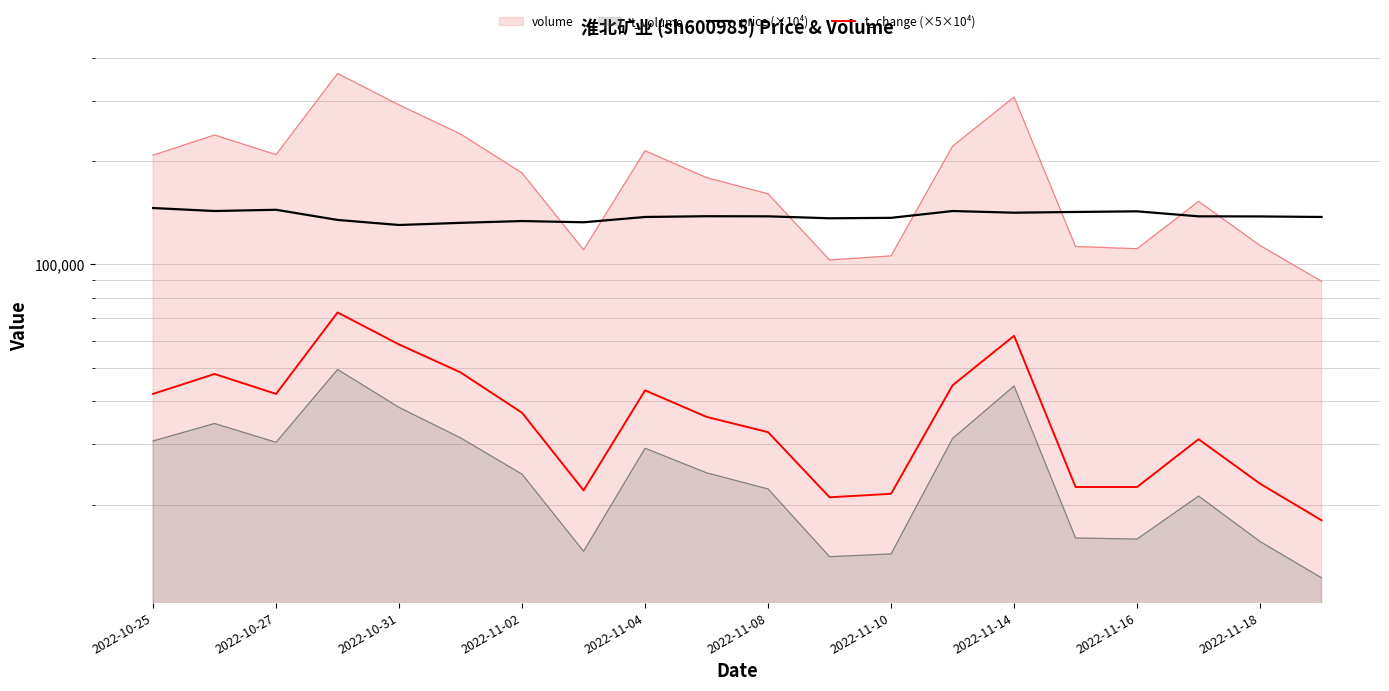

What is the total value across all series at 2022-11-16?

165300